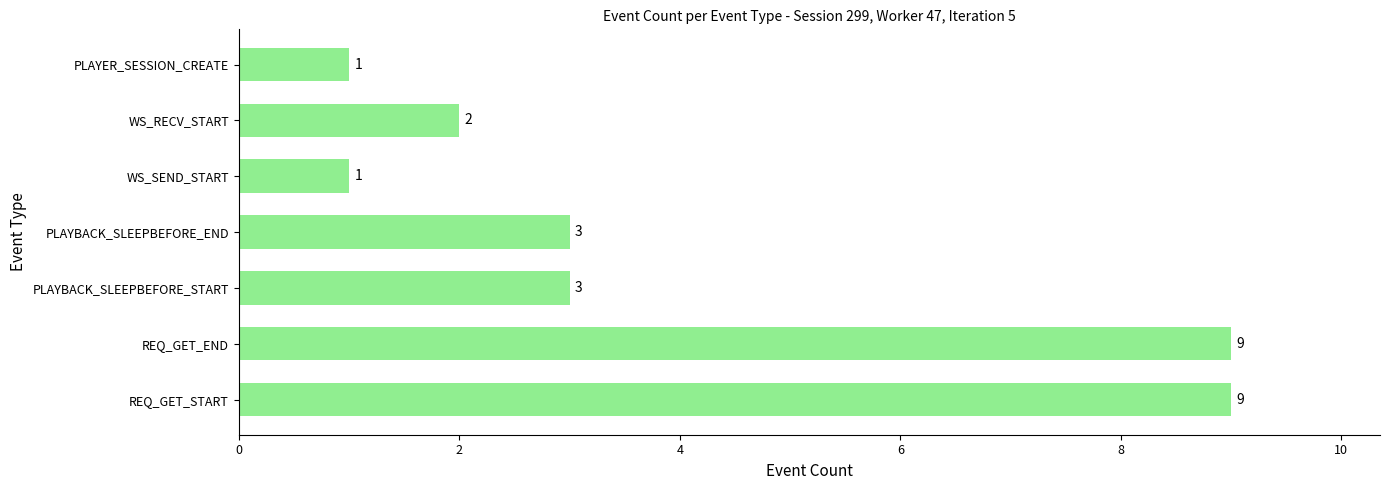

How many values are between 1 and 9?

7